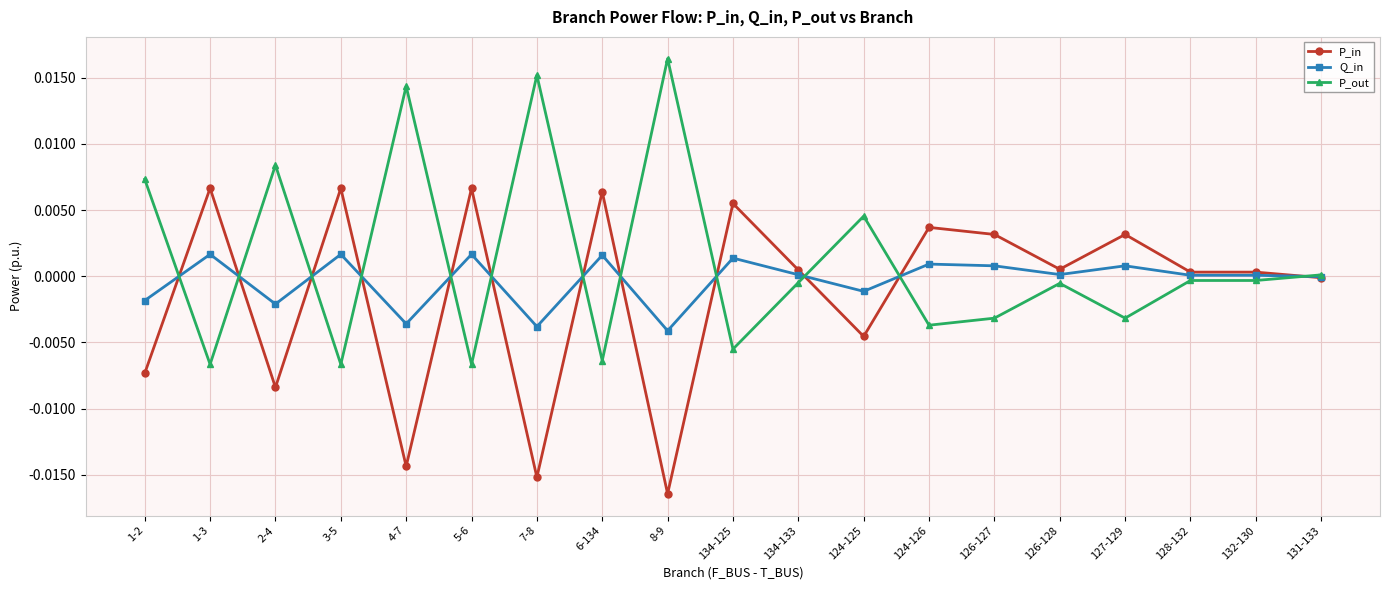

What is the label of the 7th point from the left?

7-8